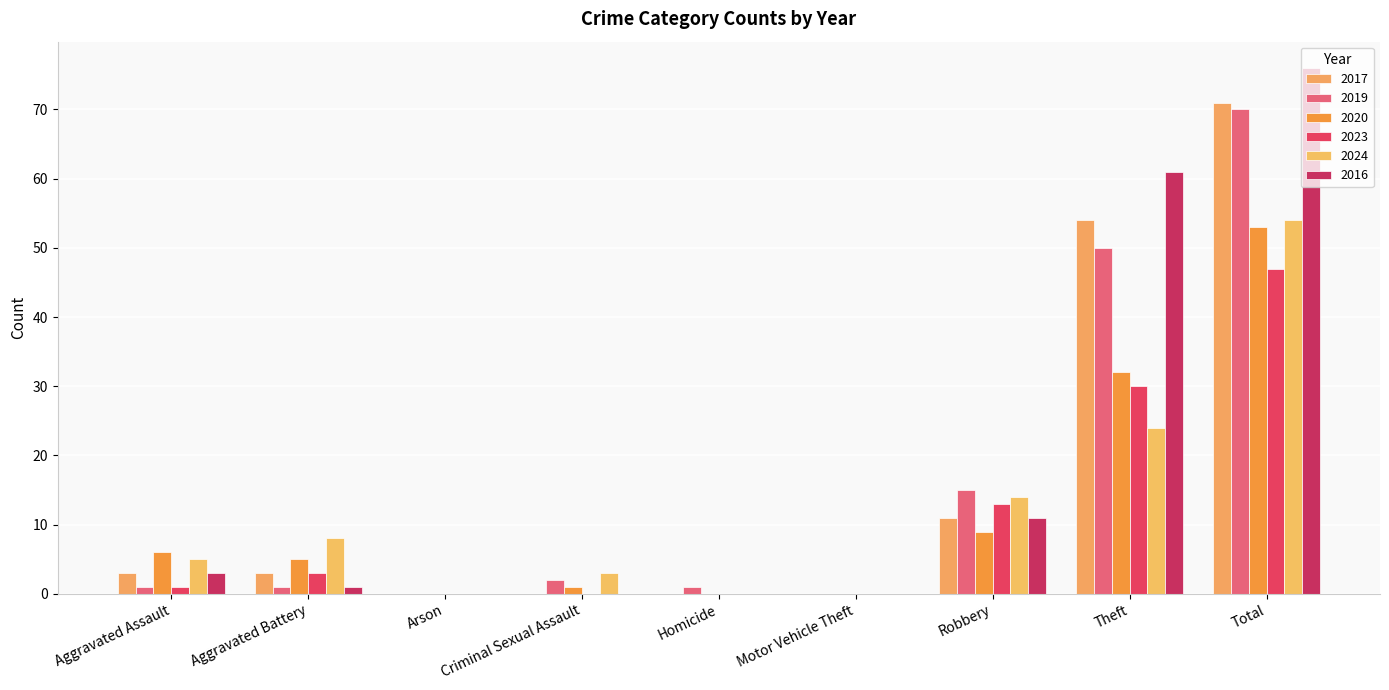

Is the value of 2020 at Criminal Sexual Assault greater than the value of 2016 at Total?

No